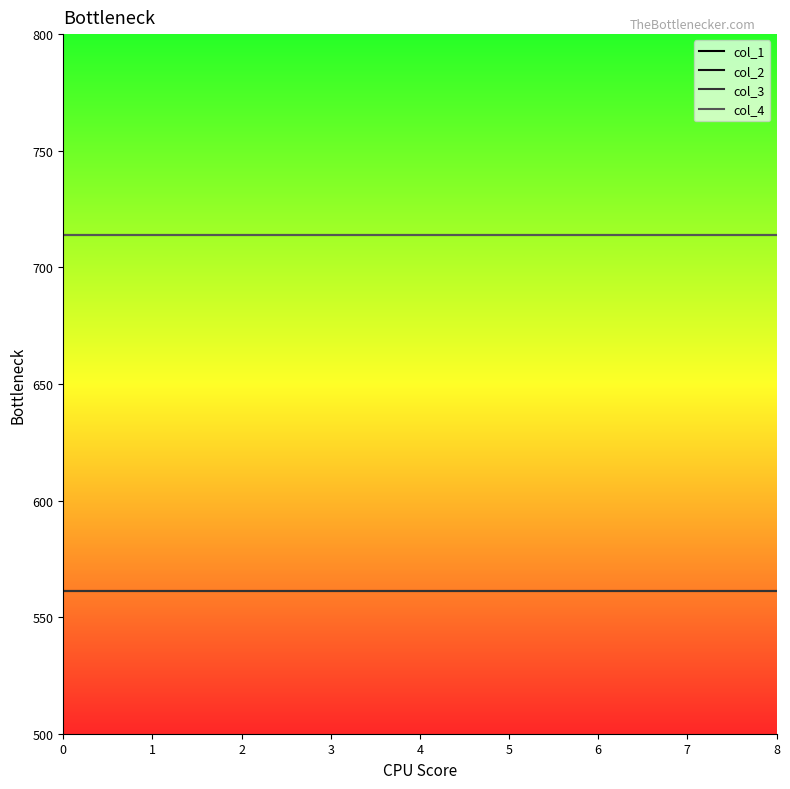

True or false: col_1 has more than 1 interior local peaks.

False